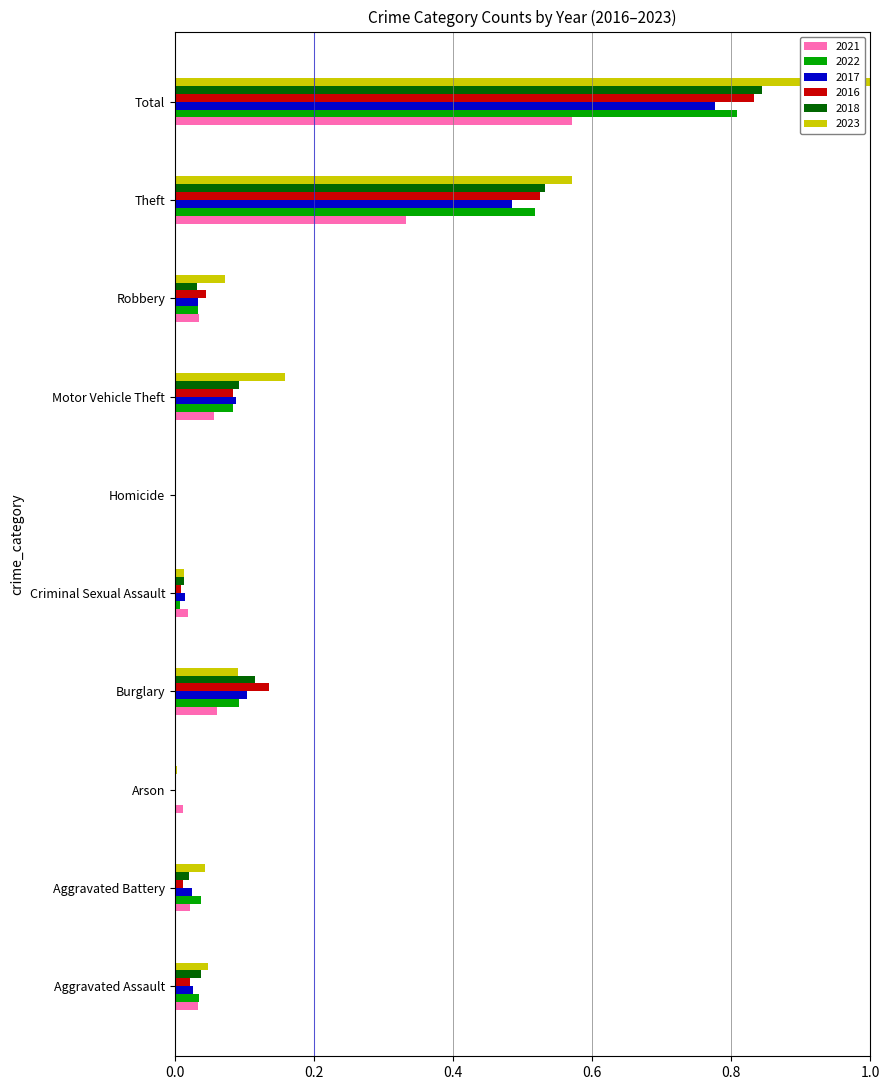

The 2018 series shows 0.1 at Burglary. True or false?

True